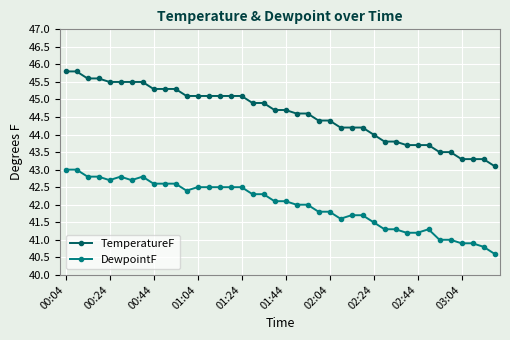

What is the difference between the maximum and minimum values in the DewpointF series?

2.4